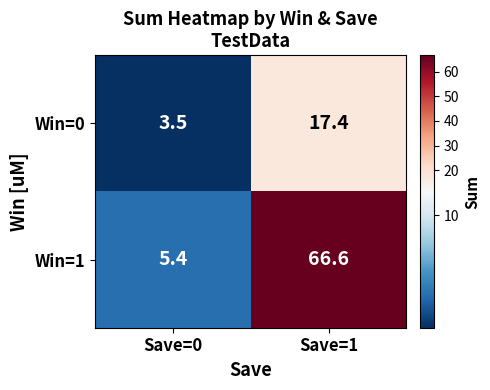

What is the total value across all series at Save=1?

84.0